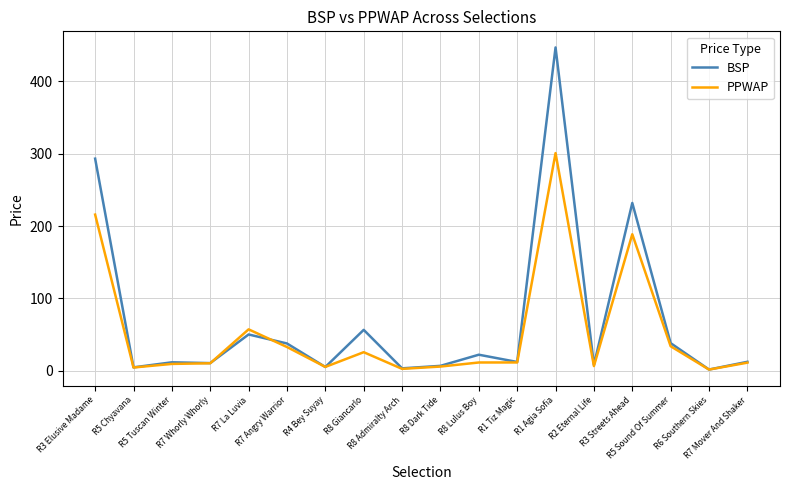

Rank the series by their maximum value, from lowest to highest.

PPWAP, BSP